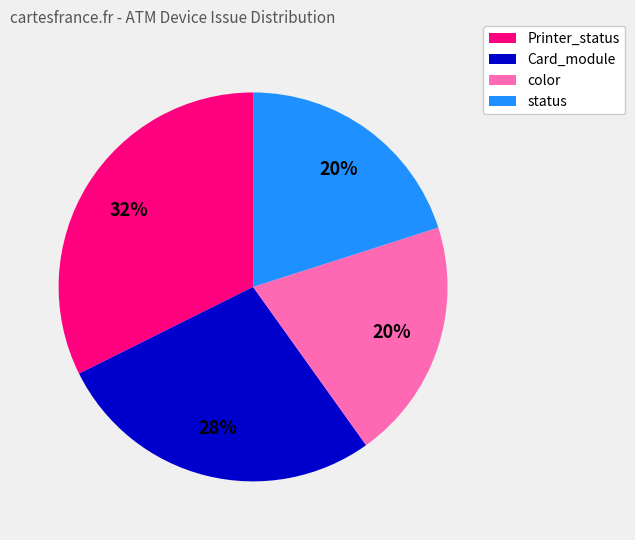

Is there any slice that represents more than half of the pie?

No